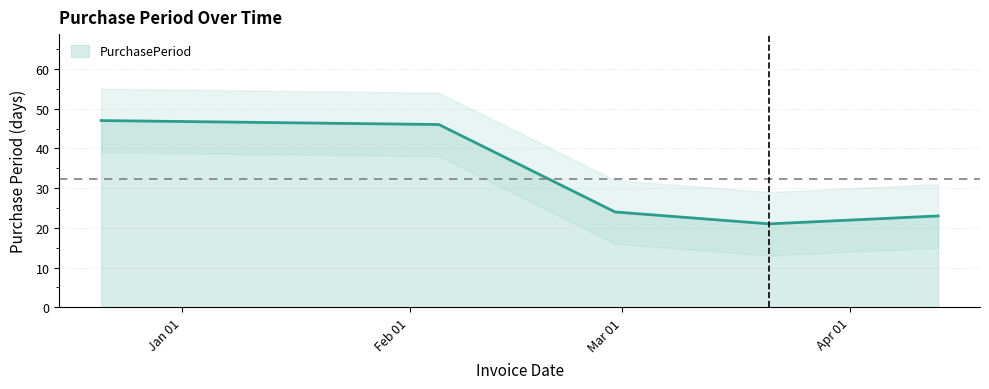

Which label corresponds to the largest value in the chart?

2015-12-21